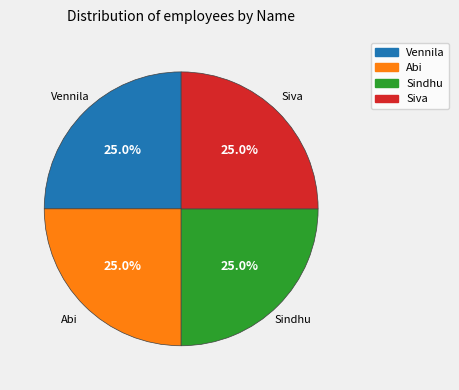

What is the ratio of the value at Vennila to the value at Siva?

1.0